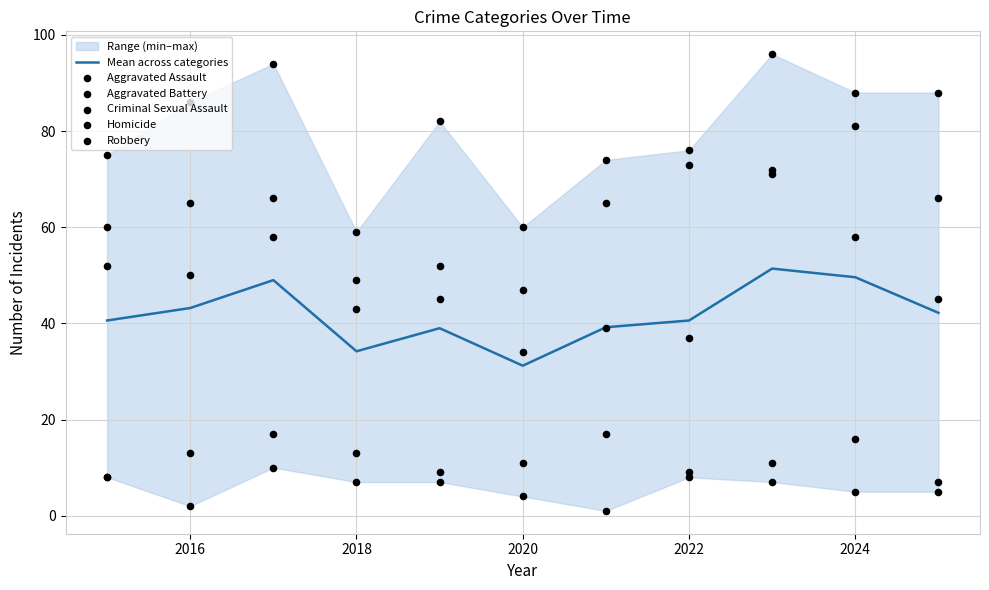

Which series has the largest Y range (max minus min)?

Robbery